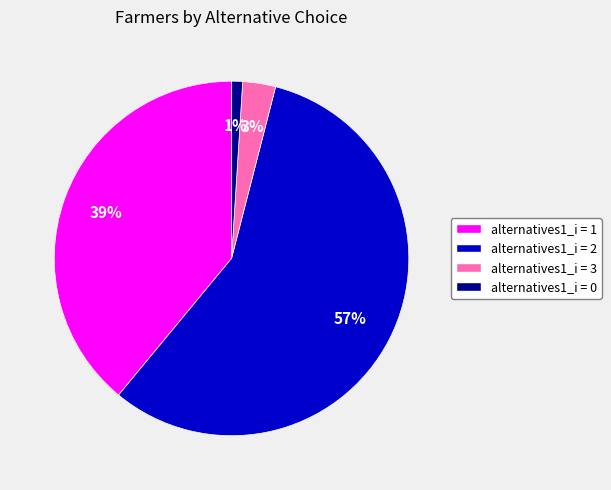

What is the largest slice in the pie chart?

alternatives1_i = 2